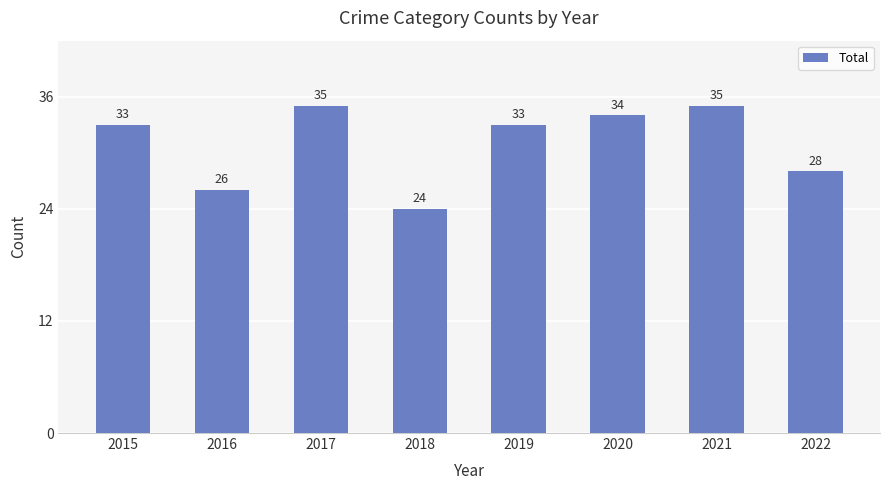

What is the difference between the maximum and minimum values?

11